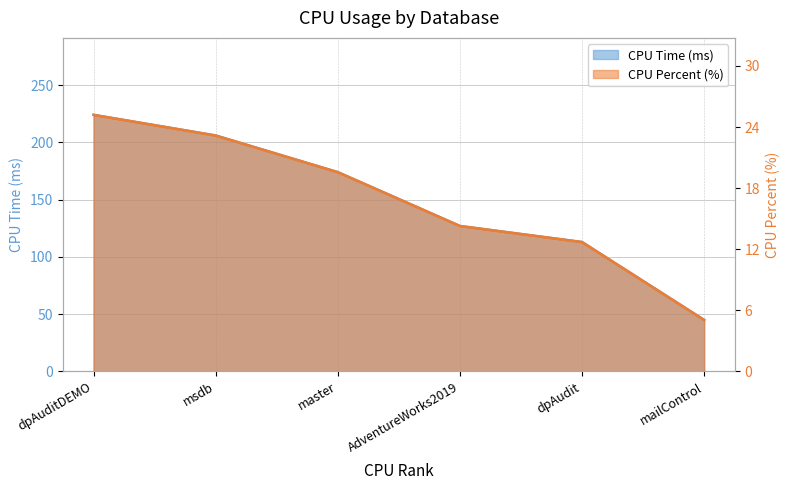

Which series changed the most between dpAuditDEMO and mailControl?

CPU Time (ms)